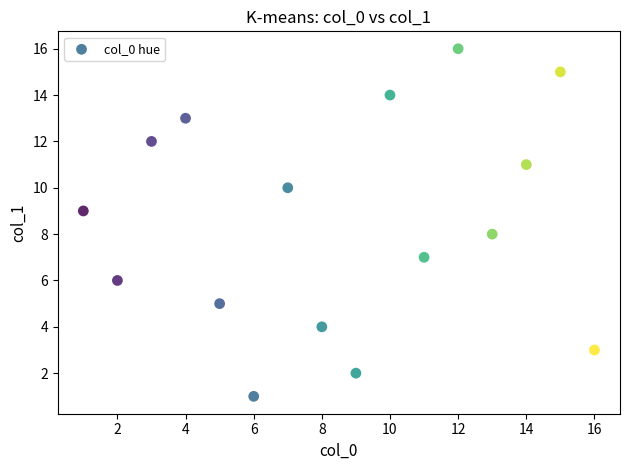

What is the range of Y values (max minus min)?

15